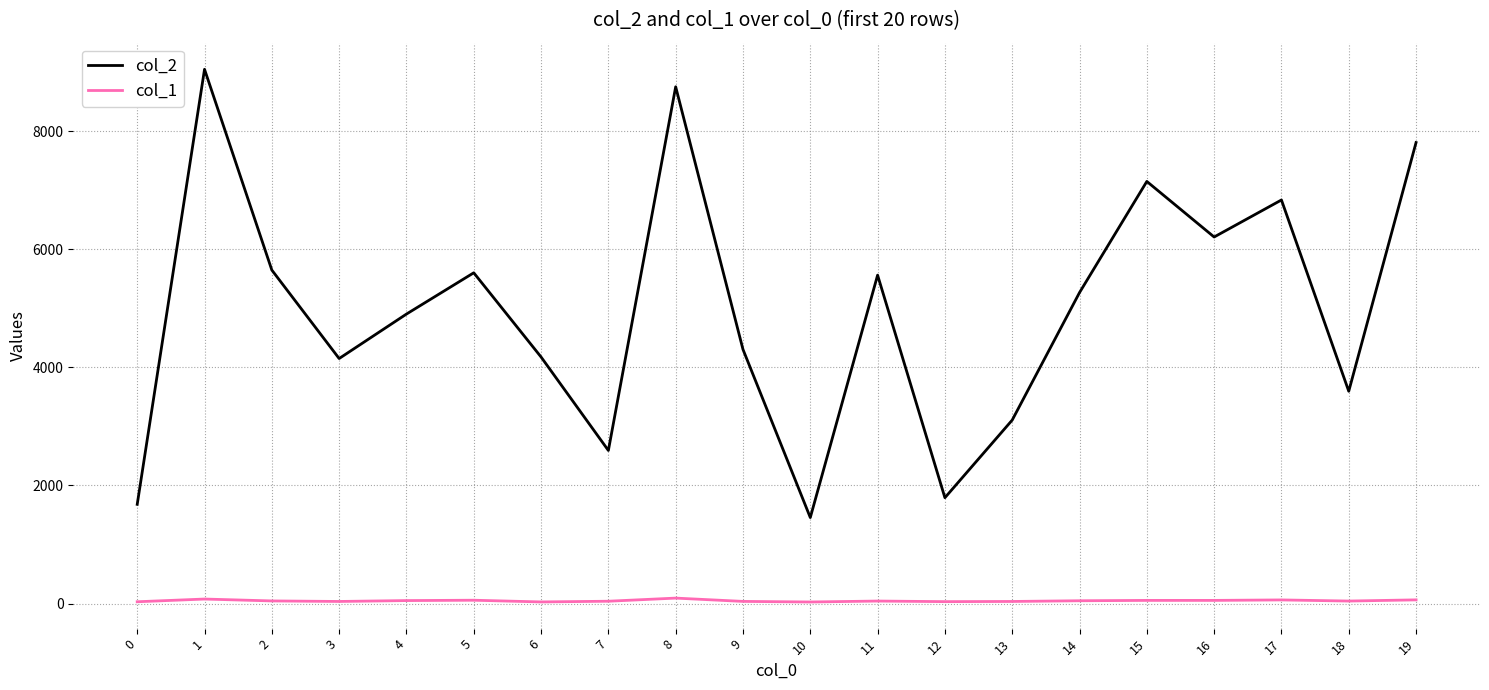

List the series in order of their overall mean, highest first.

col_2, col_1